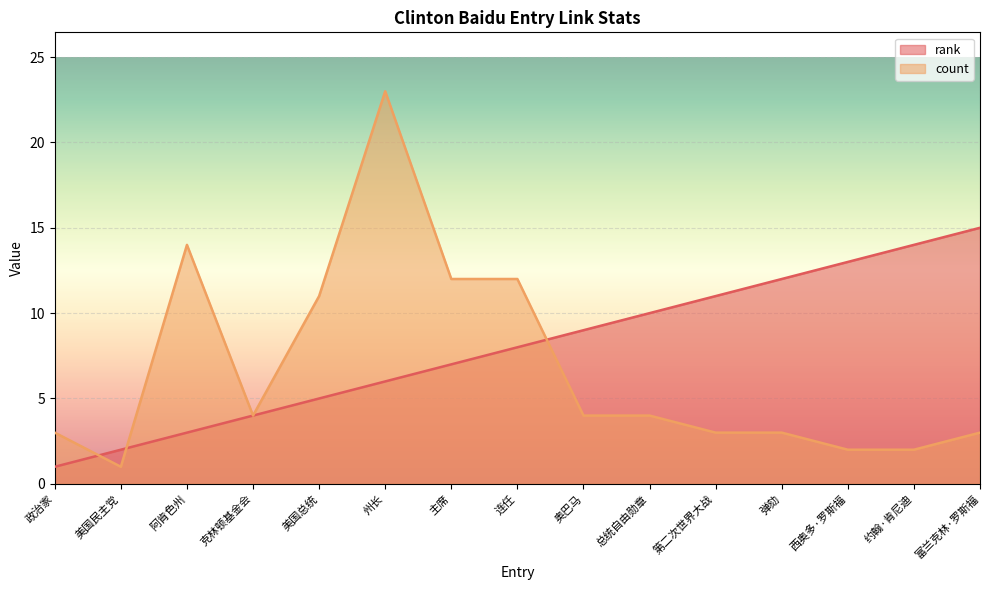

Which series has the widest spread of values?

count